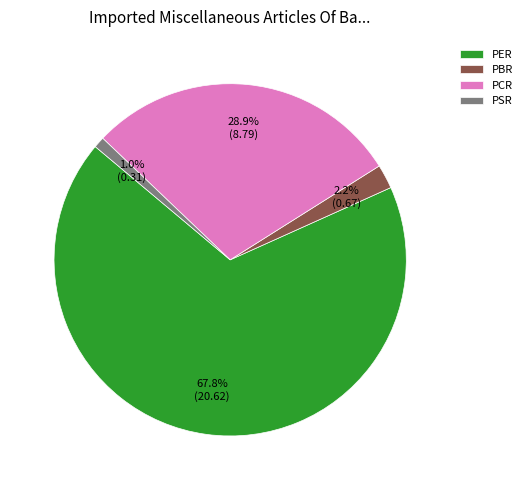

The PBR slice represents 2% of the pie. True or false?

True